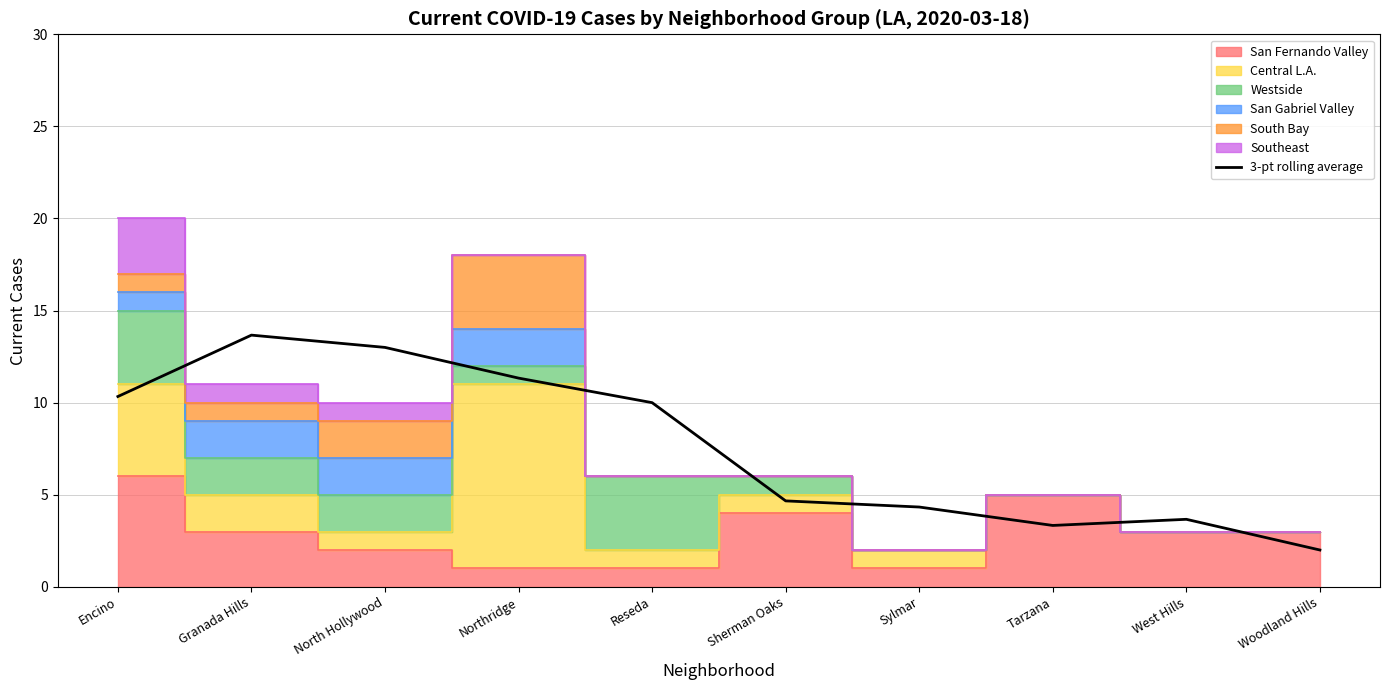

Reading left to right, what are all the values shown in this chart?

Encino=10.3	Granada Hills=13.7	North Hollywood=13.0	Northridge=11.3	Reseda=10.0	Sherman Oaks=4.7	Sylmar=4.3	Tarzana=3.3	West Hills=3.7	Woodland Hills=2.0